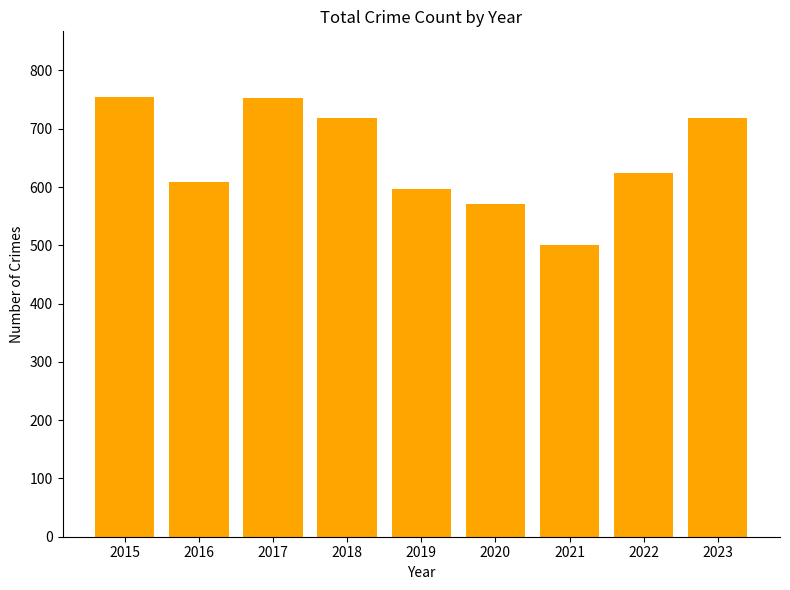

What is the greatest value displayed?

754